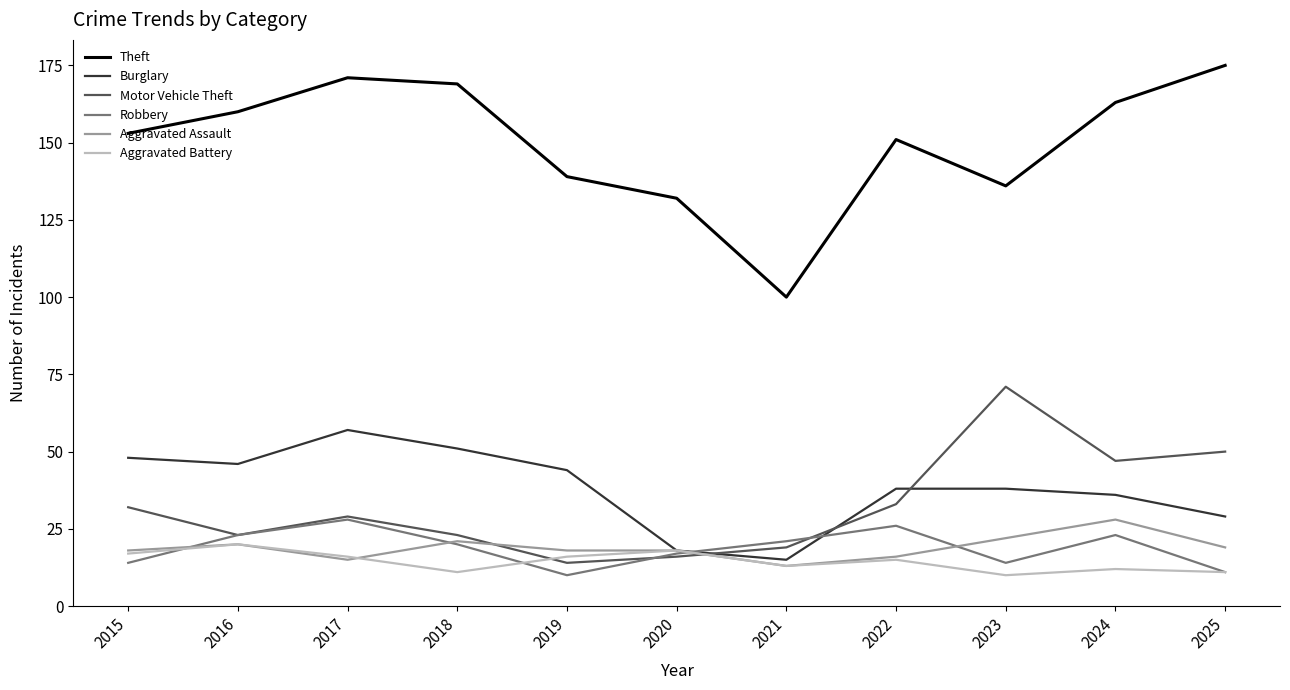

The Burglary series shows 38 at 2022. True or false?

True